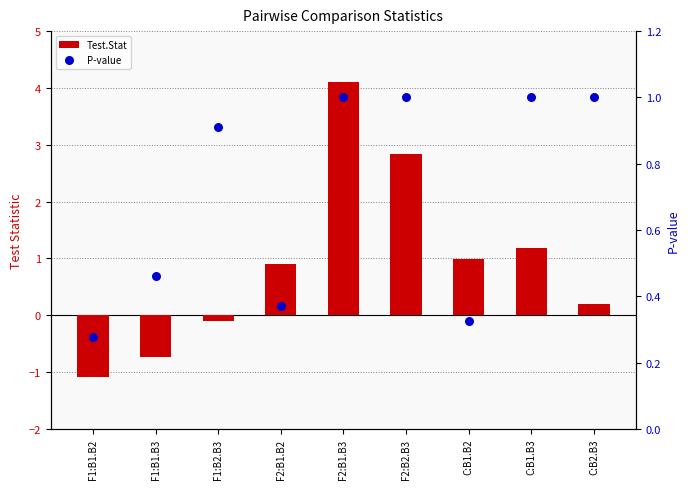

Which series contains the highest Y value?

Test.Stat